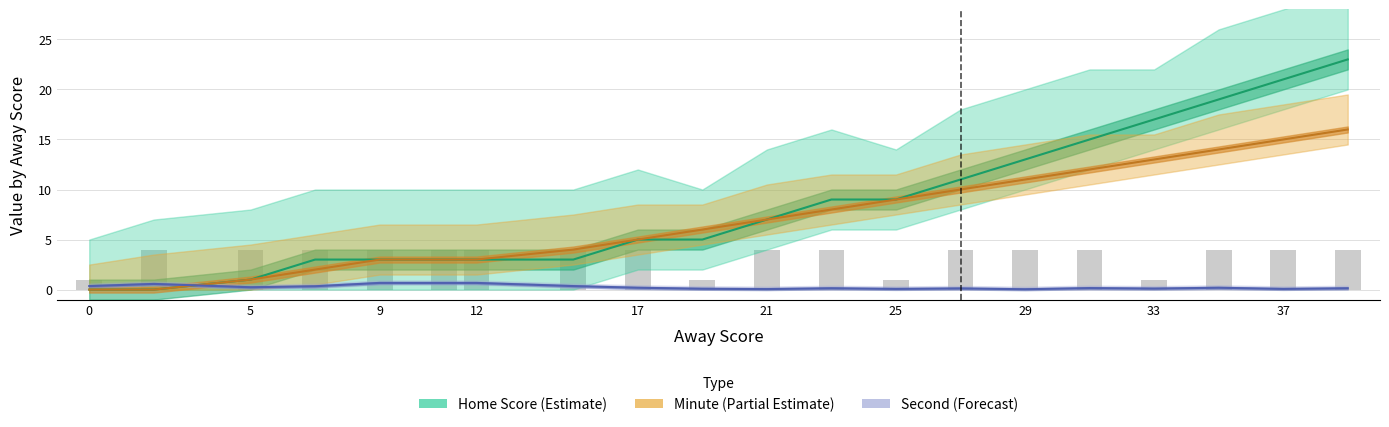

At which category is the sum across all series the highest?

39